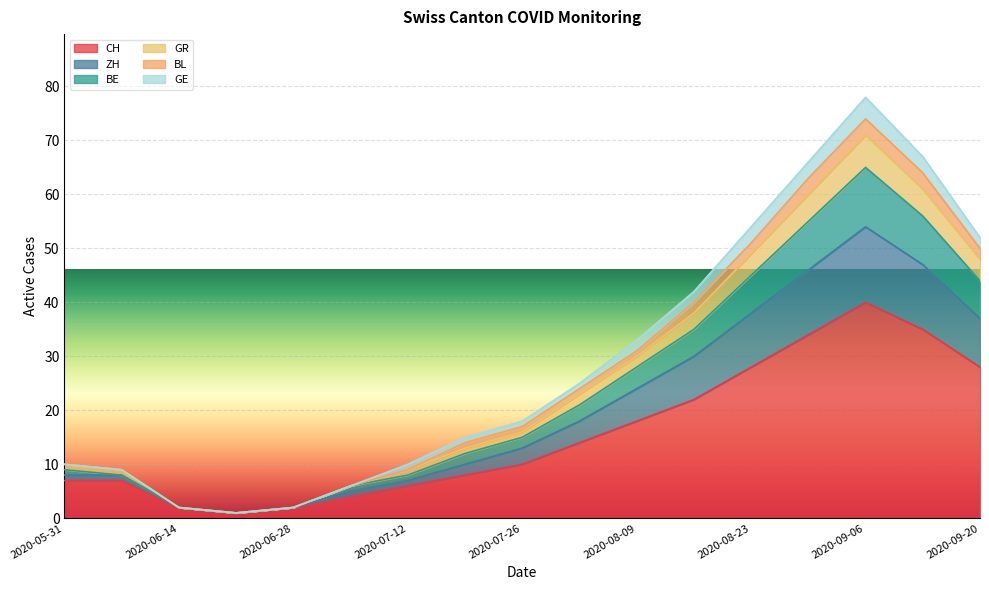

True or false: BE has a value of 1 at 2020-06-14.

False